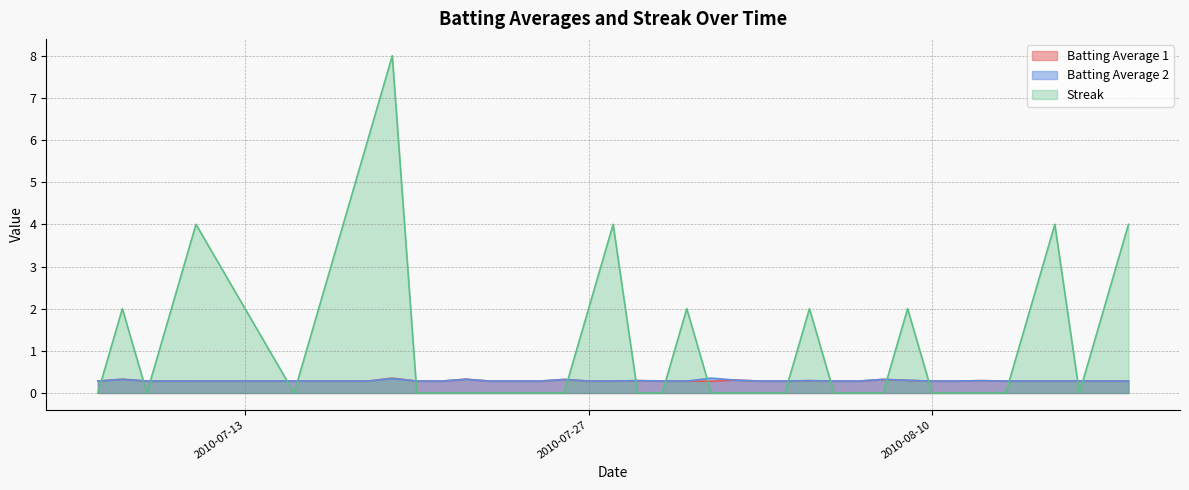

List the series in order of their peak value, highest first.

Streak, Batting Average 1, Batting Average 2